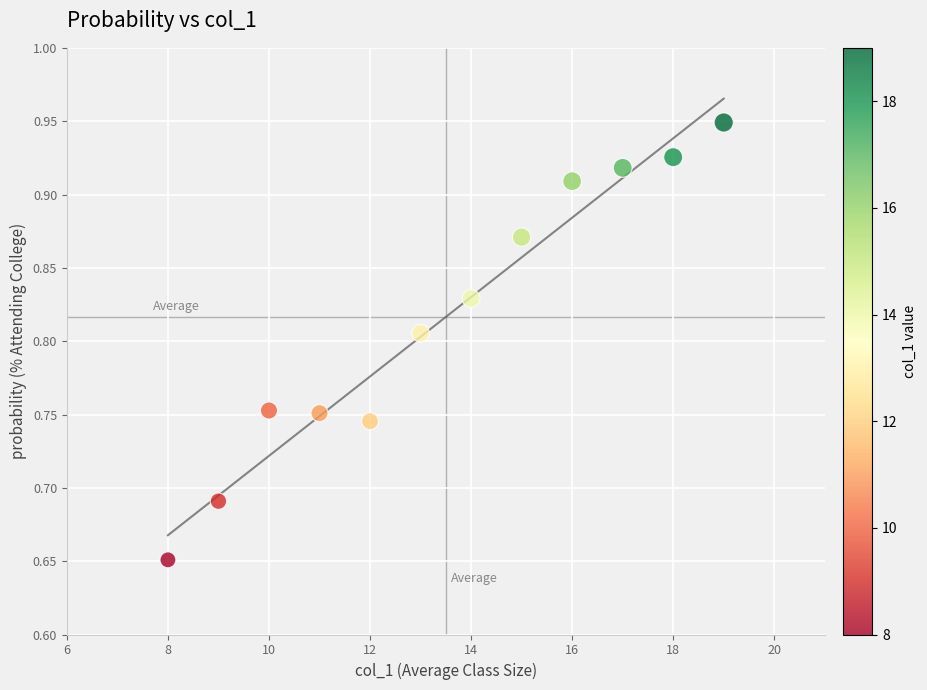

What is the range of X values (max minus min)?

11.0